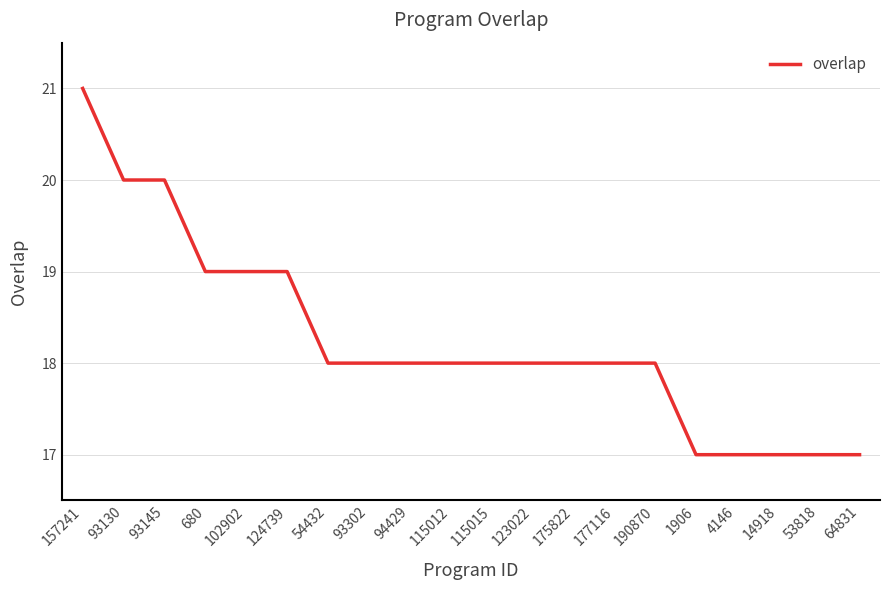

Read the value at 53818.

17